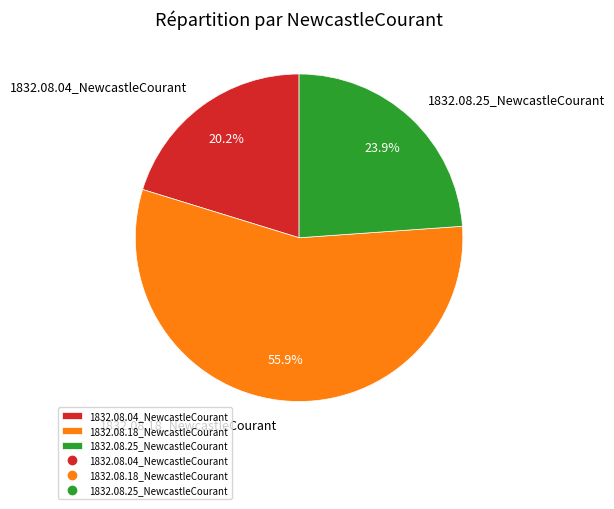

Which slice is the smallest?

1832.08.04_NewcastleCourant